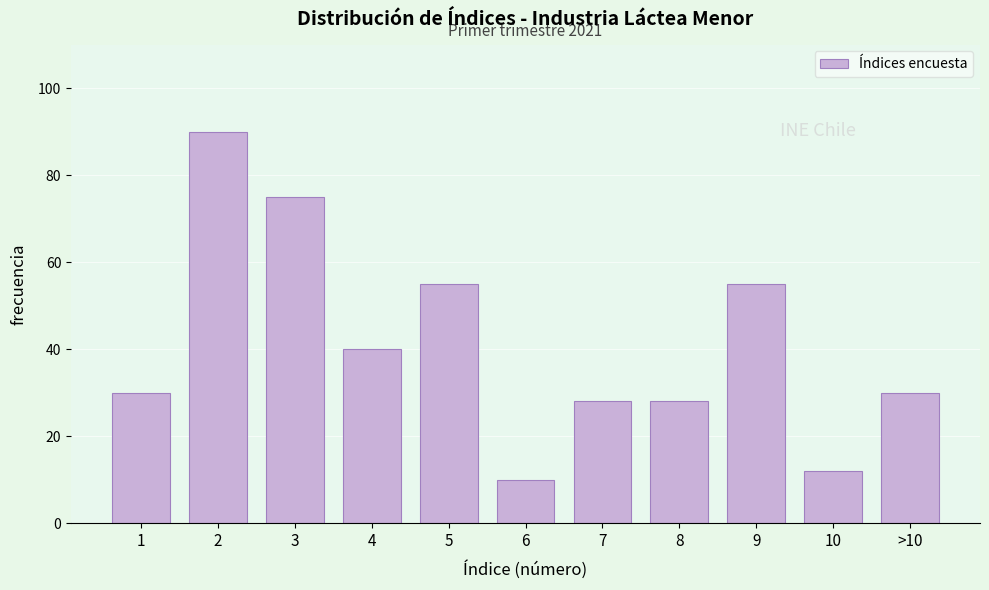

Reading left to right, list all the values displayed in this chart.

30	90	75	40	55	10	28	28	55	12	30